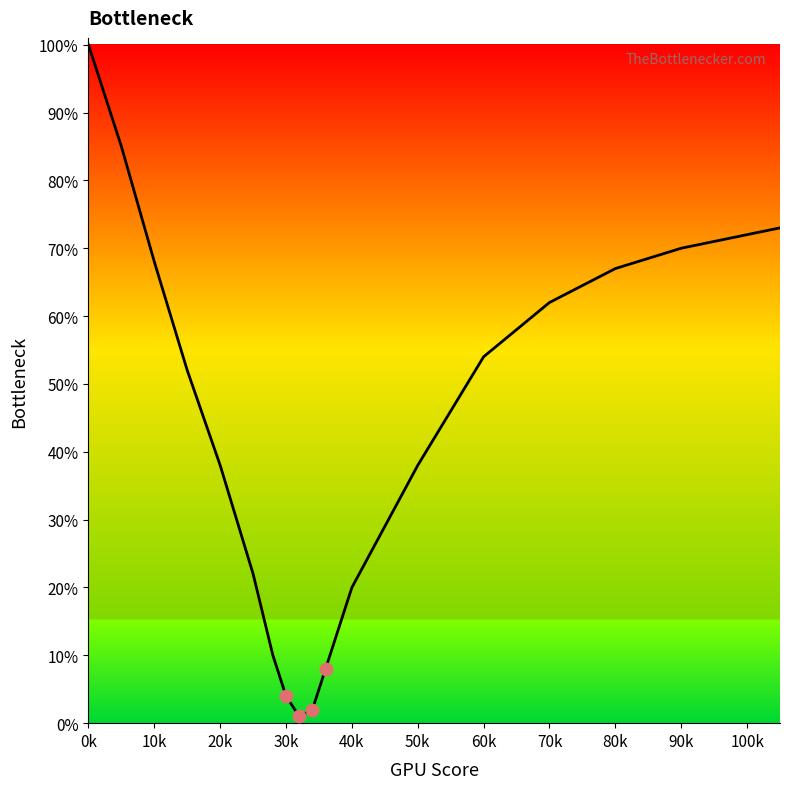

What is the maximum value shown in the chart?

100